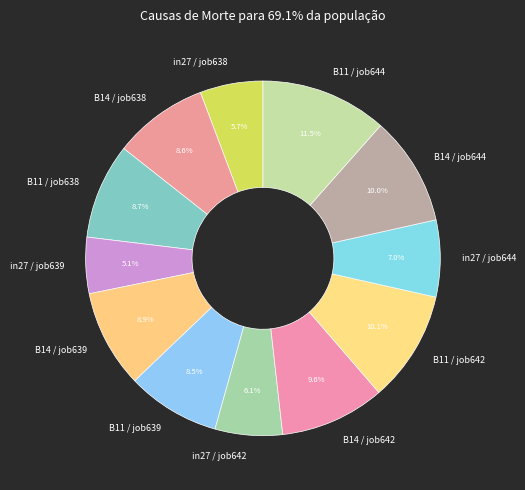

How many segments does this pie chart have?

12